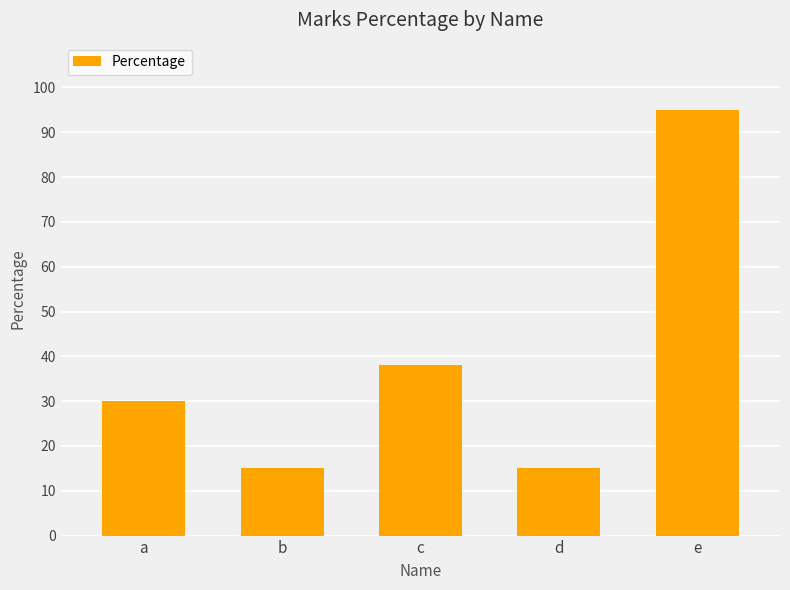

Are the bars grouped side by side (vs. stacked)?

No